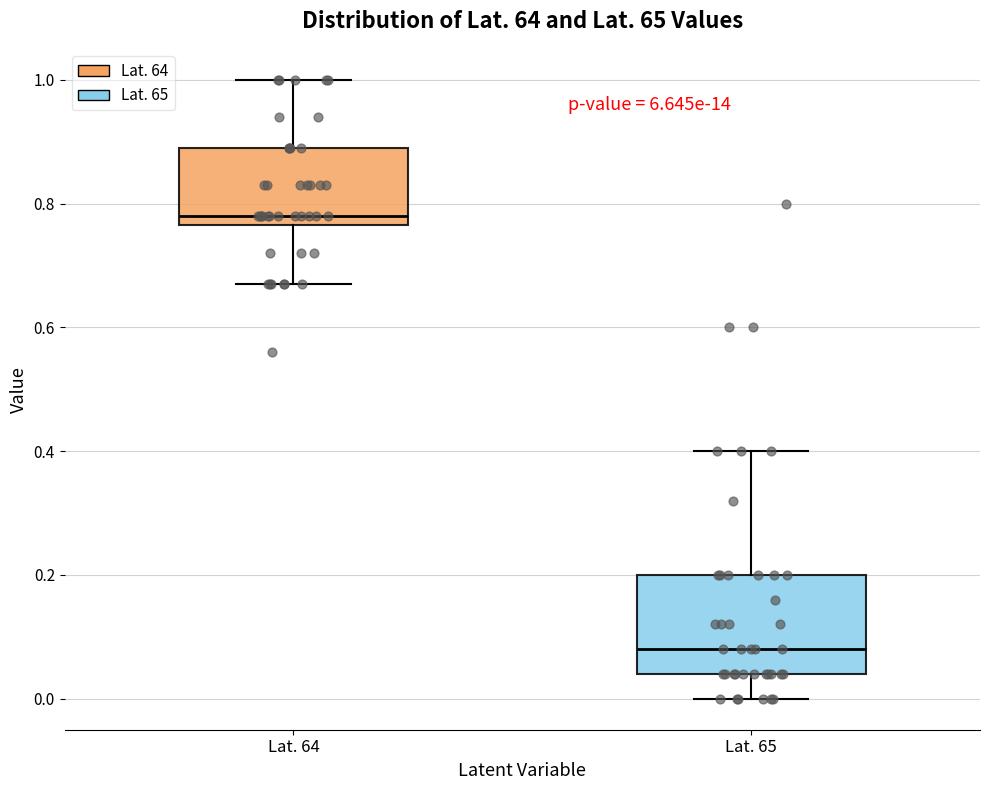

Reading left to right, transcribe this box plot: for each box, give where its median line is, the range the box spans, and where its two whiskers end, as read against the y-axis. The values are not printed on the chart, so give them approximately, as read against the axis.

Lat. 64: median 0.78, box 0.76 to 0.90, whiskers 0.68 to 1.00
Lat. 65: median 0.08, box 0.04 to 0.20, whiskers 0.00 to 0.40